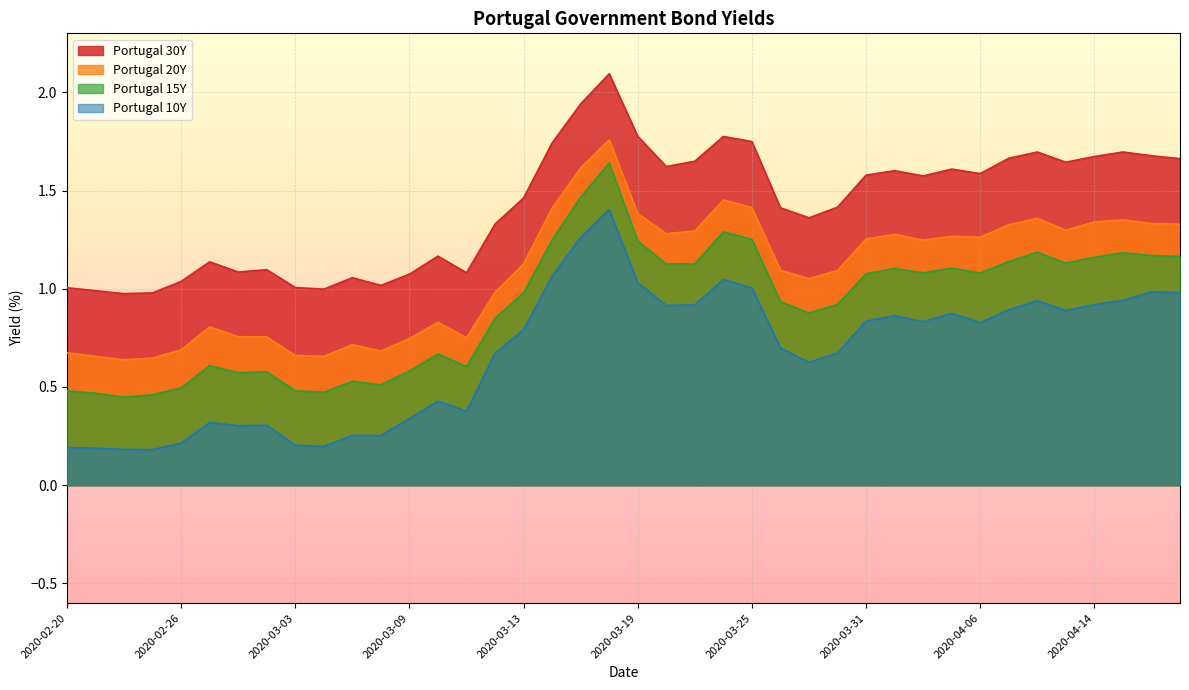

At which category is the sum across all series the highest?

2020-03-18